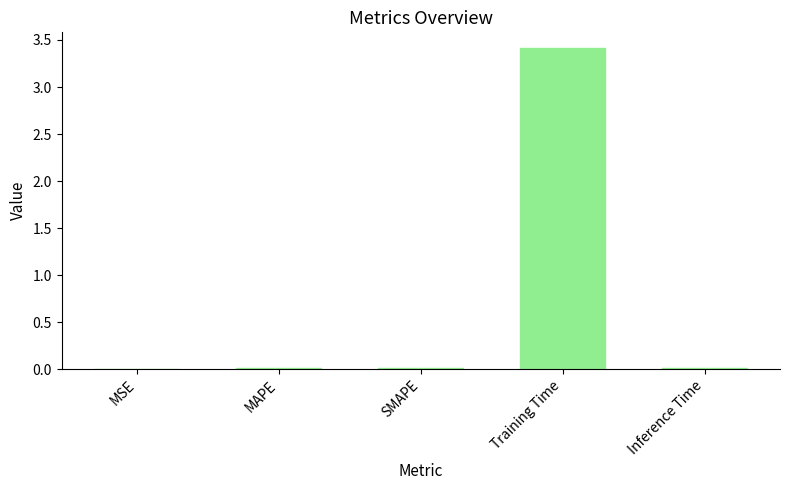

The value at Inference Time is 0.0. True or false?

True